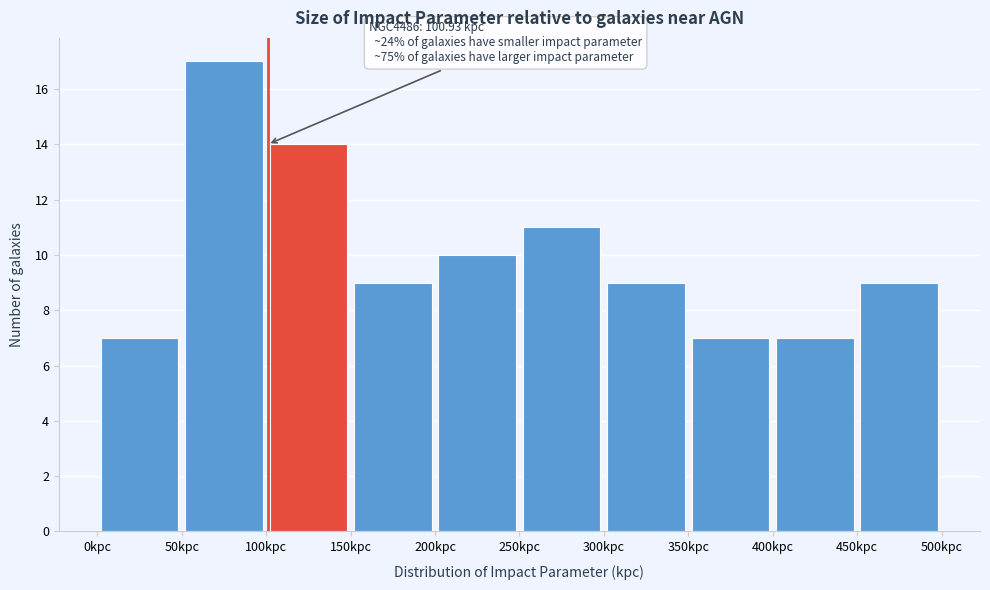

Over which range of the x-axis is the bar tallest?

50 to 100